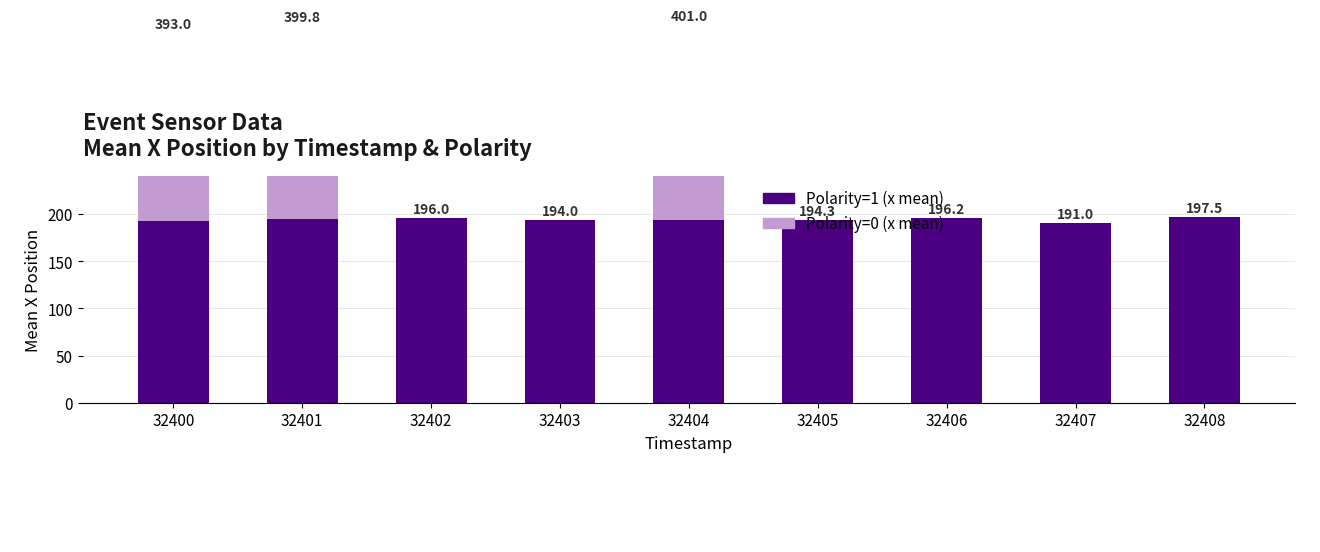

Reading right to left, list all the values displayed in this chart.

Polarity=1 (x mean): 197.5	191.0	196.2	194.3	194.0	194.0	196.0	194.8	193.0
Polarity=0 (x mean): 0.0	0.0	0.0	0.0	207.0	0.0	0.0	205.0	200.0